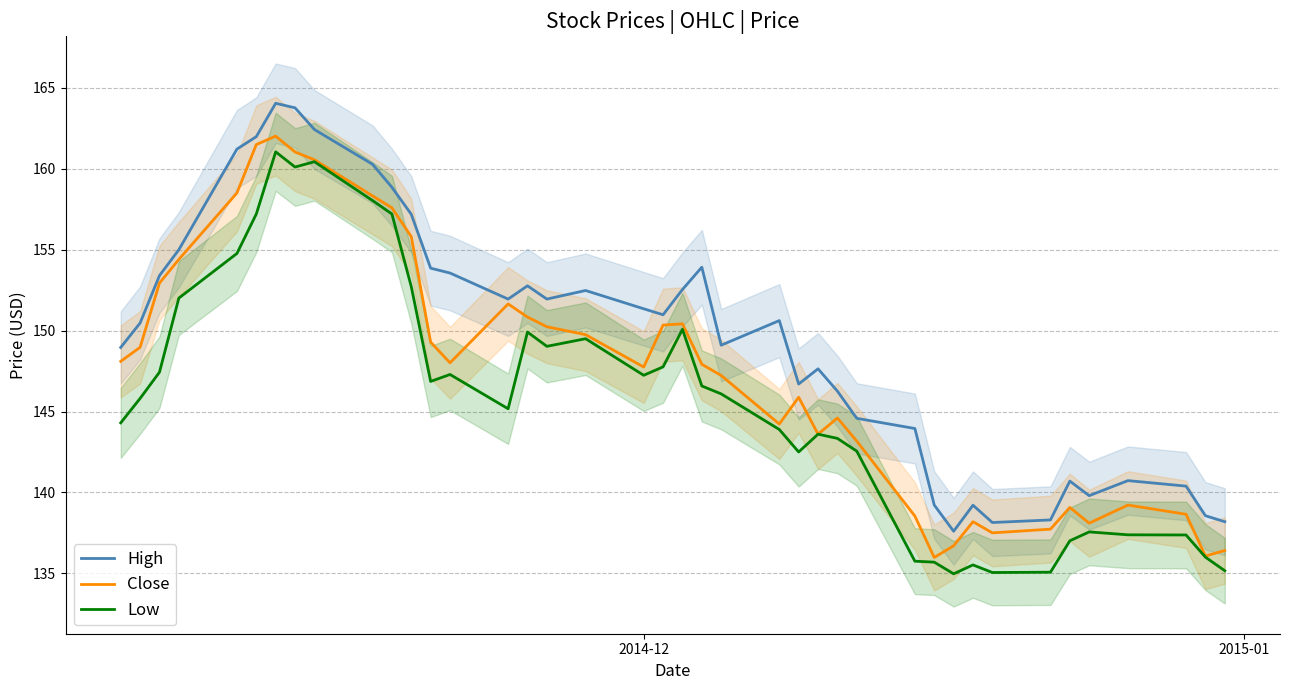

How many values in the Close series exceed 148?

20